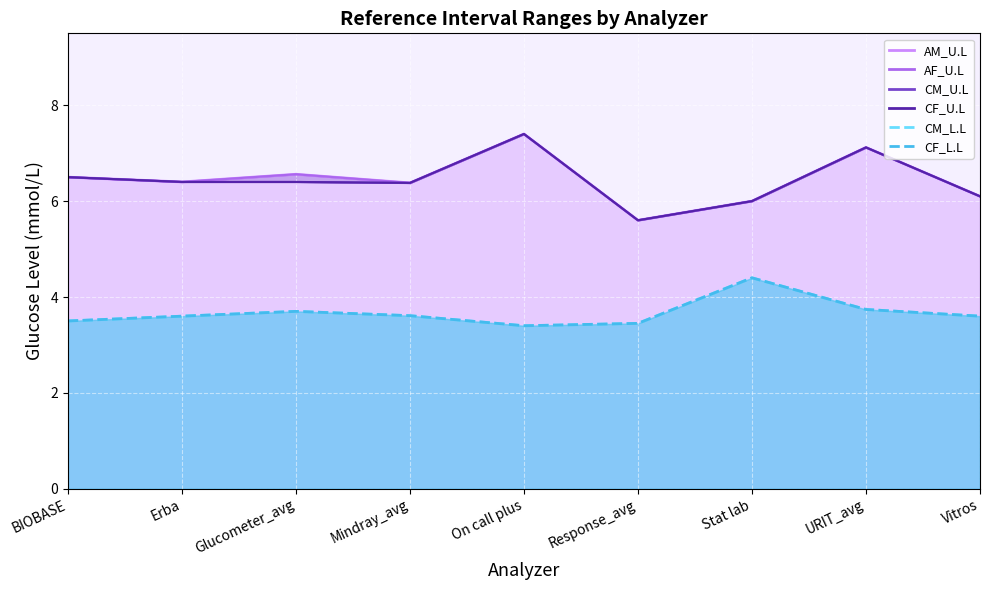

What is the sum of all AM_U.L line values?

58.1